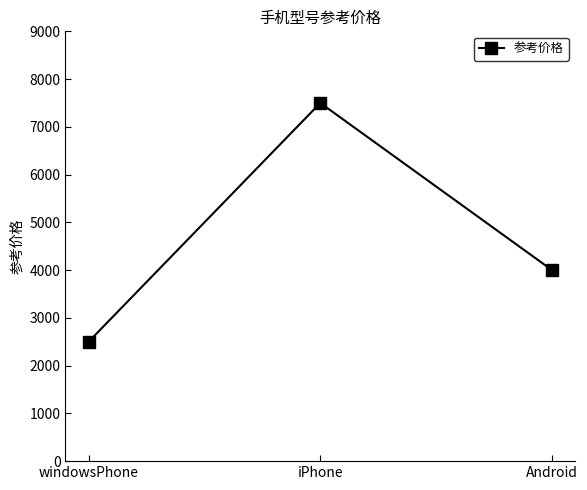

Reading right to left, extract all data points from this chart.

4000	7500	2500